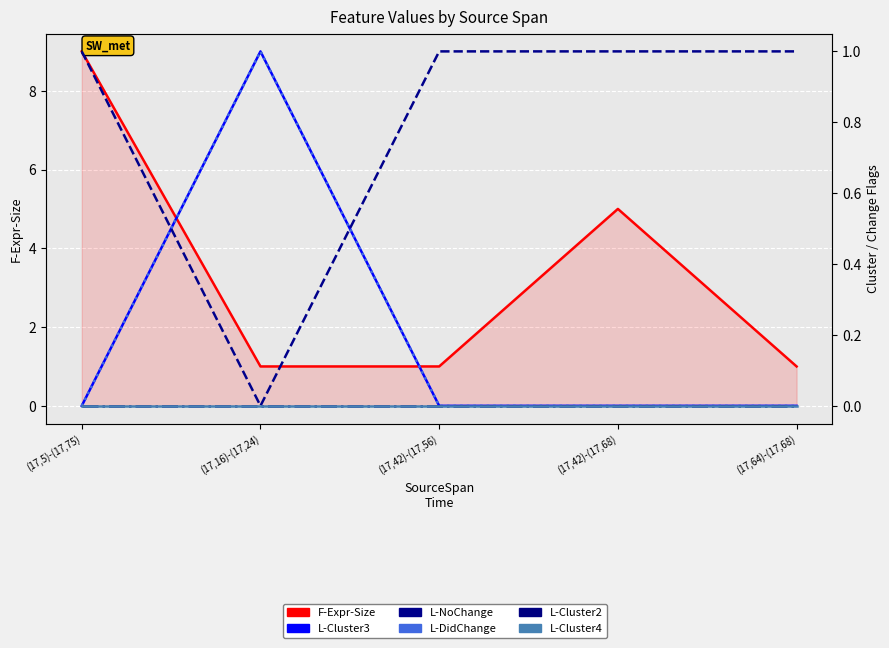

Reading left to right, list all the values displayed in this chart.

F-Expr-Size: 9	1	1	5	1
L-Cluster3: 0	1	0	0	0
L-NoChange: 1	0	1	1	1
L-DidChange: 0	1	0	0	0
L-Cluster2: 0	0	0	0	0
L-Cluster4: 0	0	0	0	0